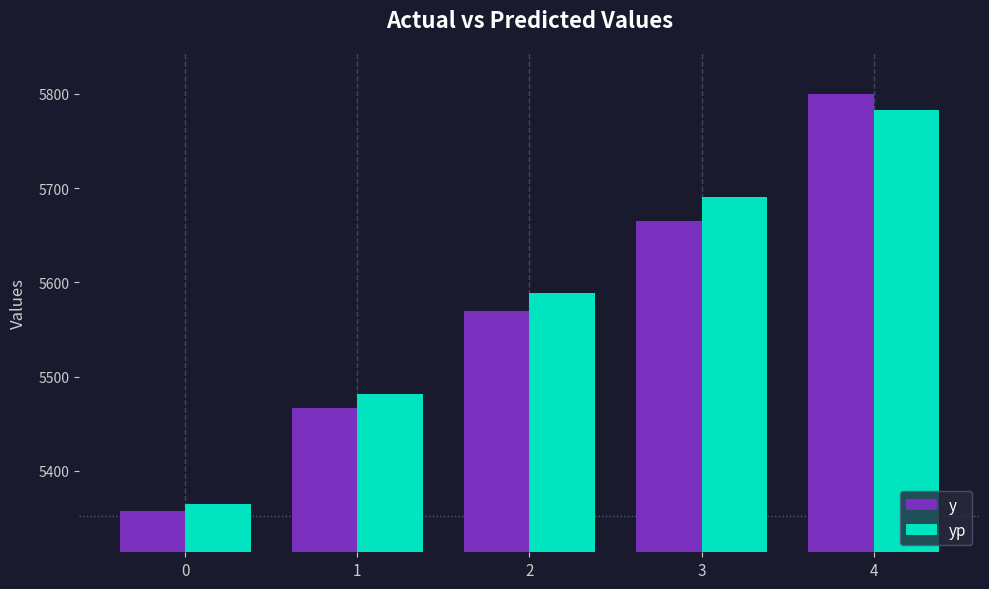

At which label is y closest to 5579?

2